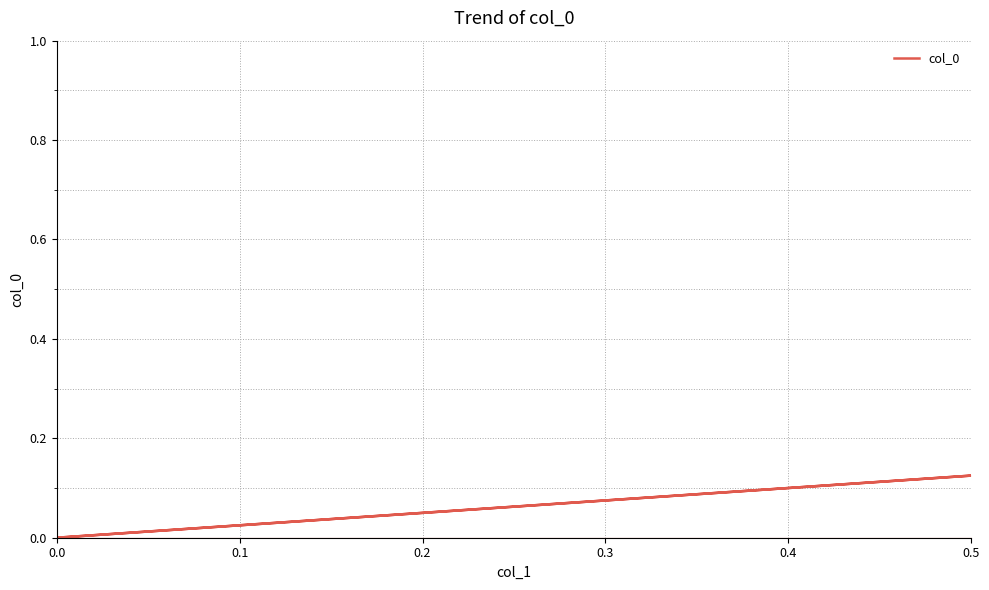

Count the number of categories in the chart.

3